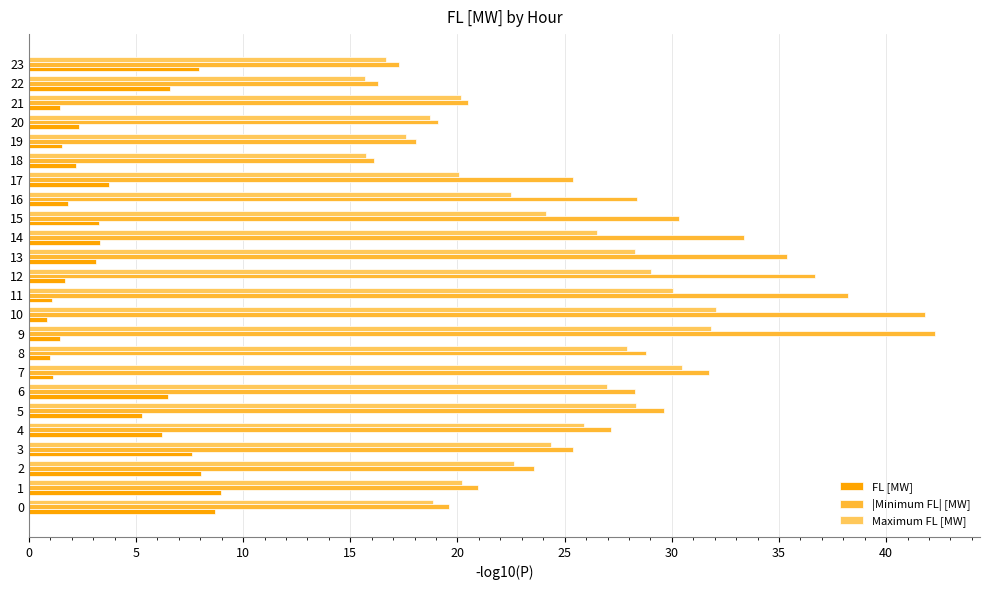

What is the spread (max minus min) of values at 2?

15.5